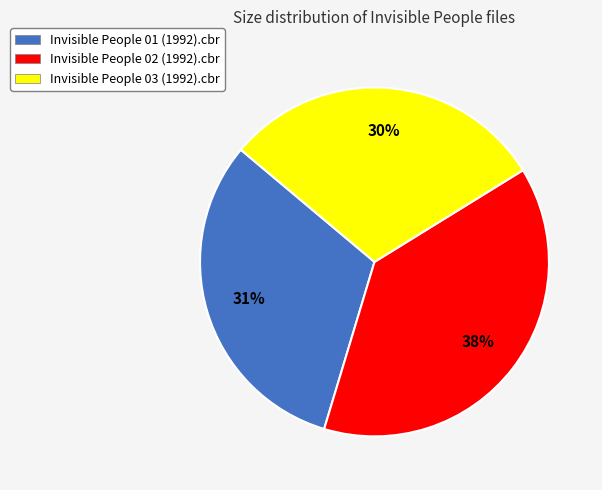

Count the number of slices in the pie.

3